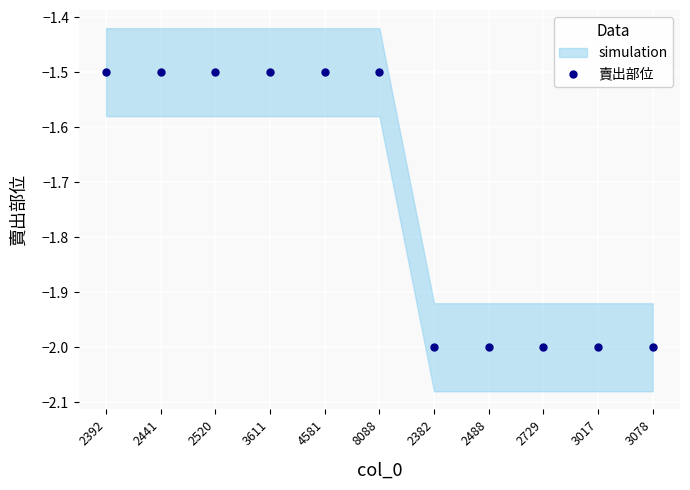

What is the minimum value shown in the chart?

-2.0